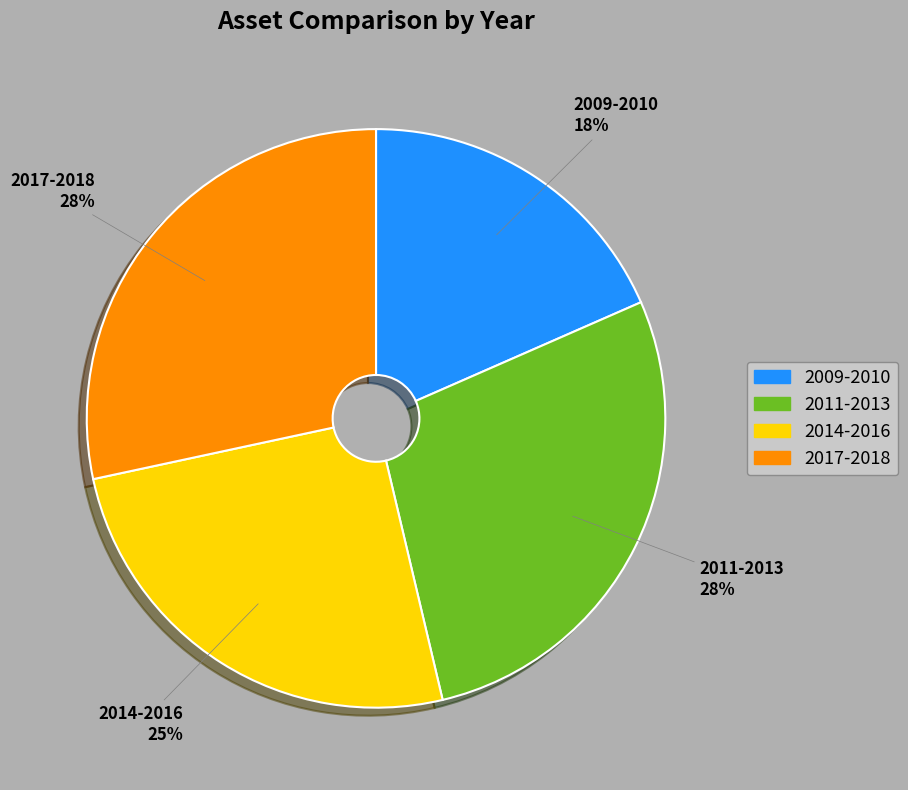

To the nearest percent, what is the average slice percentage?

25%